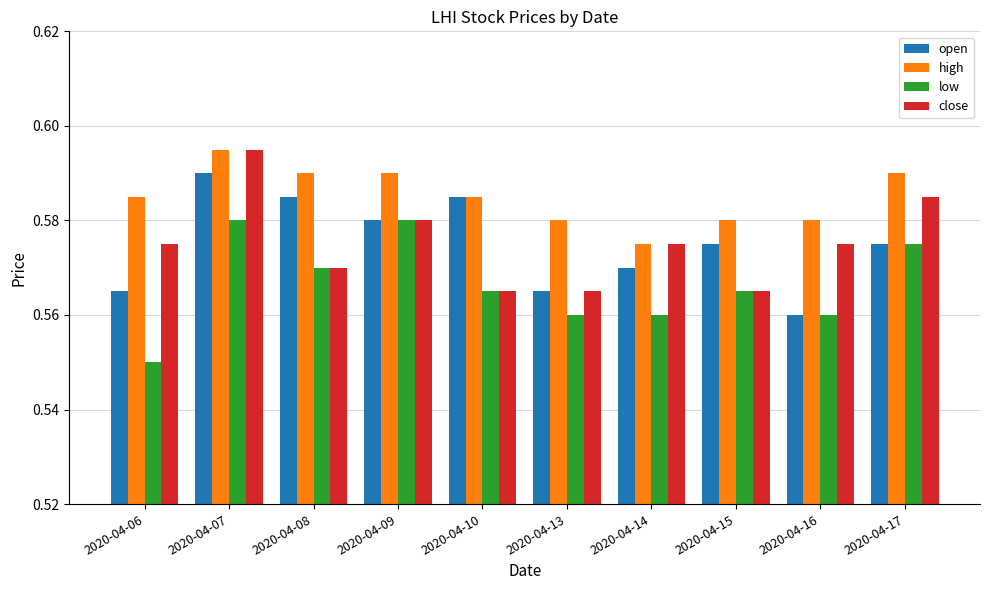

What is the sum of the open values at 2020-04-13 and 2020-04-07?

1.2